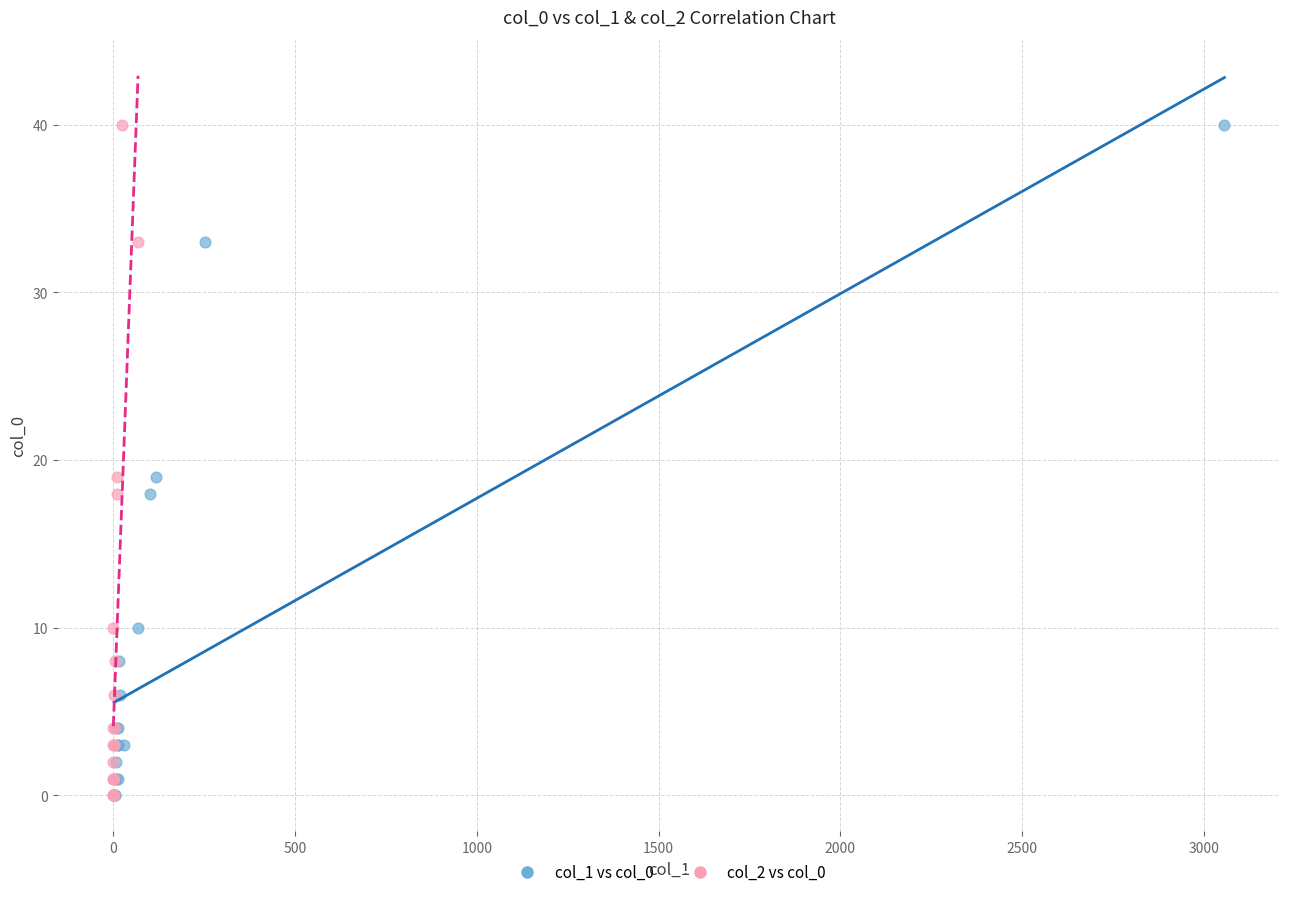

What are all the series names shown in the legend?

col_1 vs col_0, col_2 vs col_0